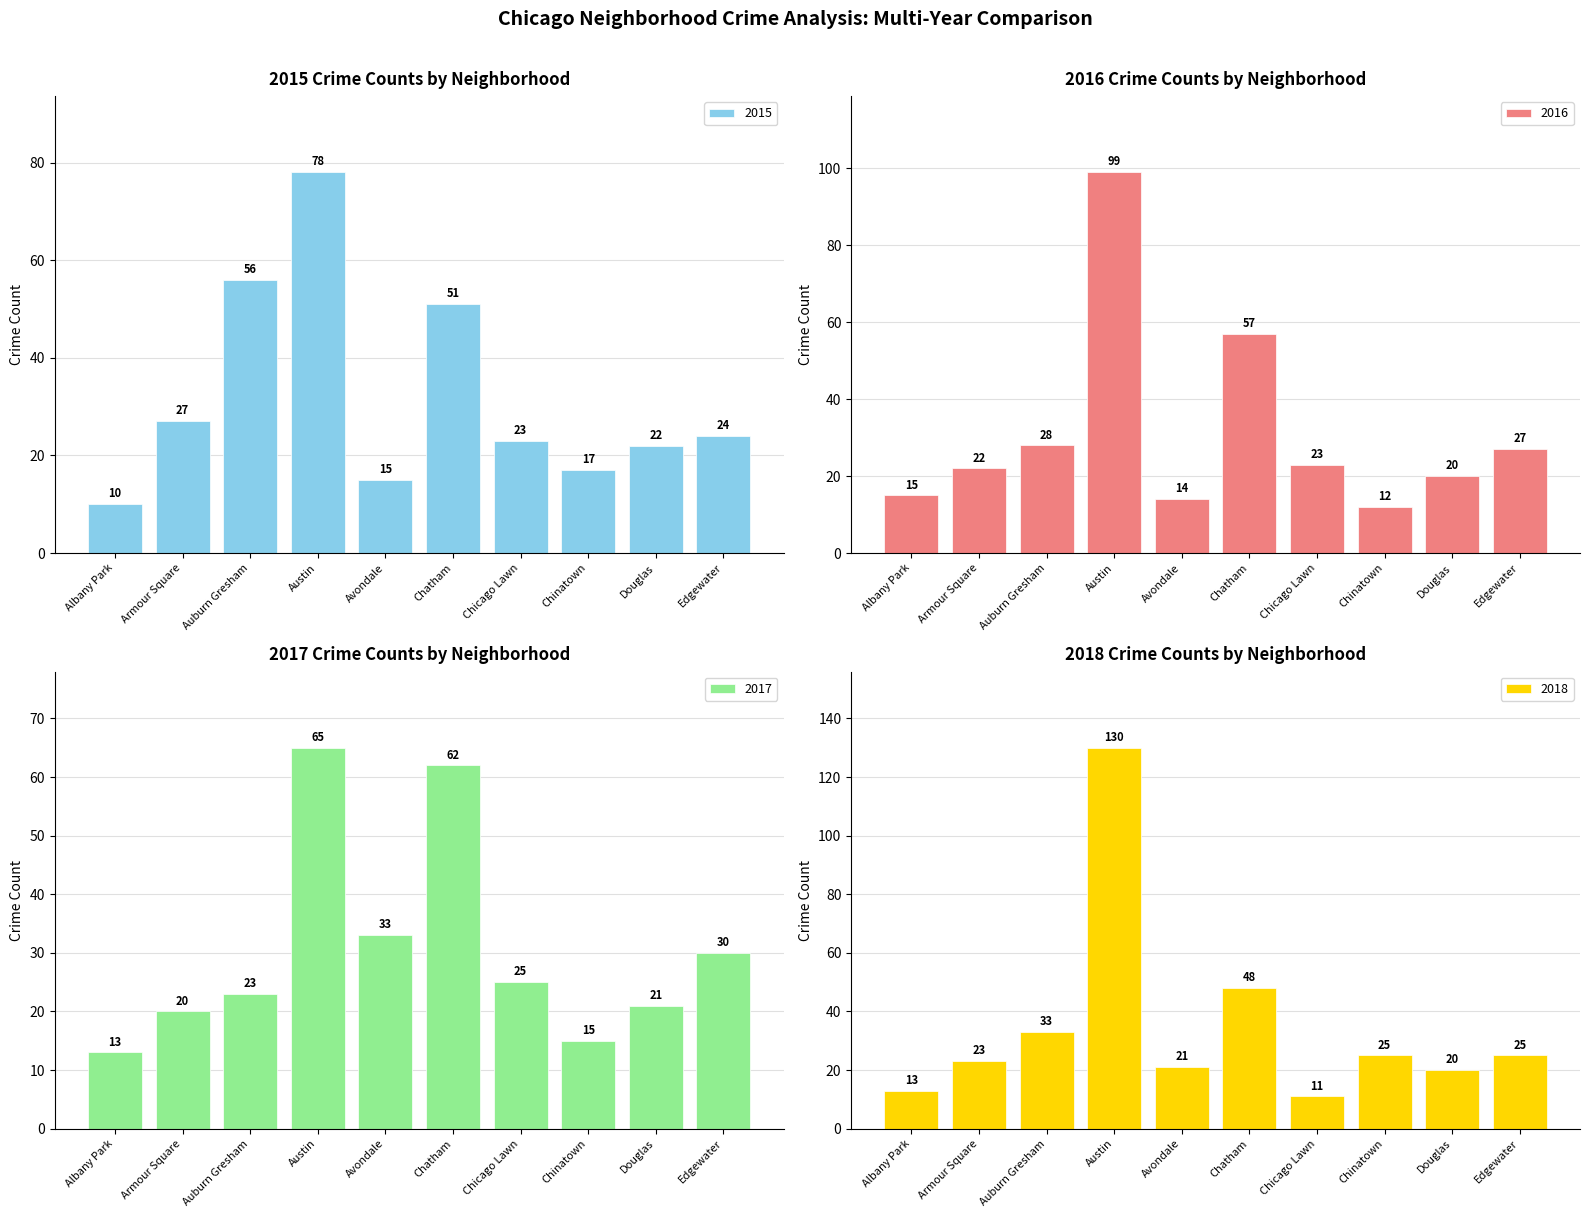

Is the value of 2016 at Avondale greater than the value of 2018 at Austin?

No